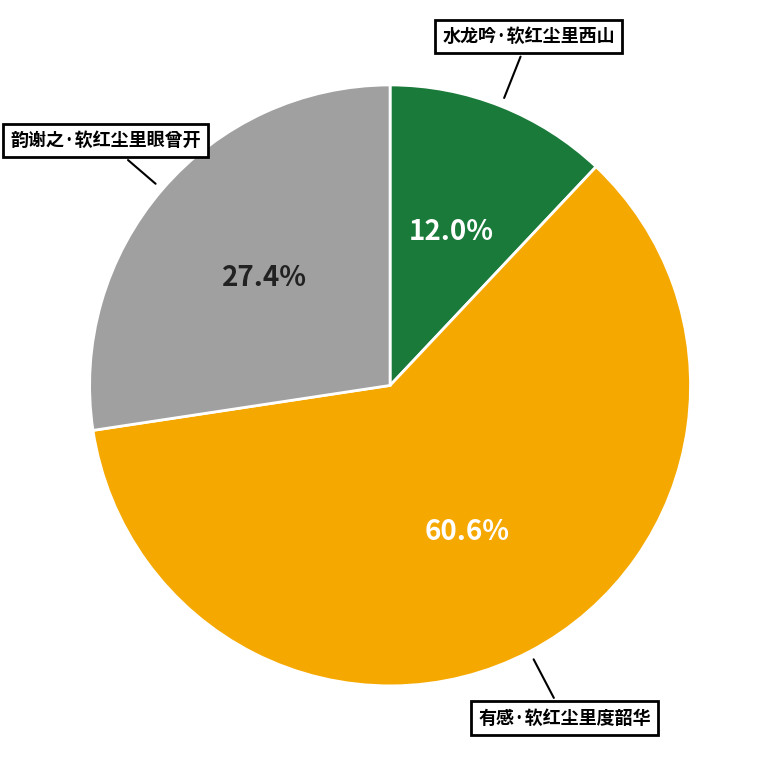

To the nearest percent, what percentage of the pie is 韵谢之·软红尘里眼曾开?

27%